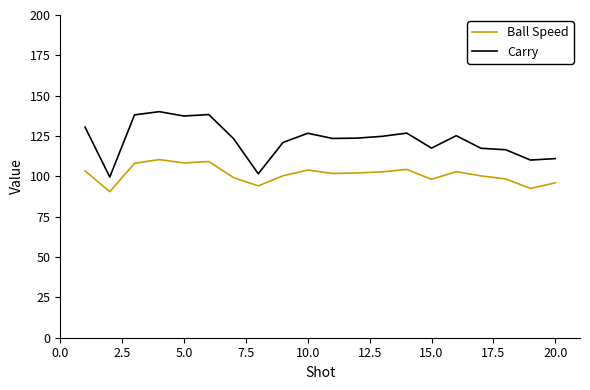

True or false: Carry has more than 1 interior local peaks.

True